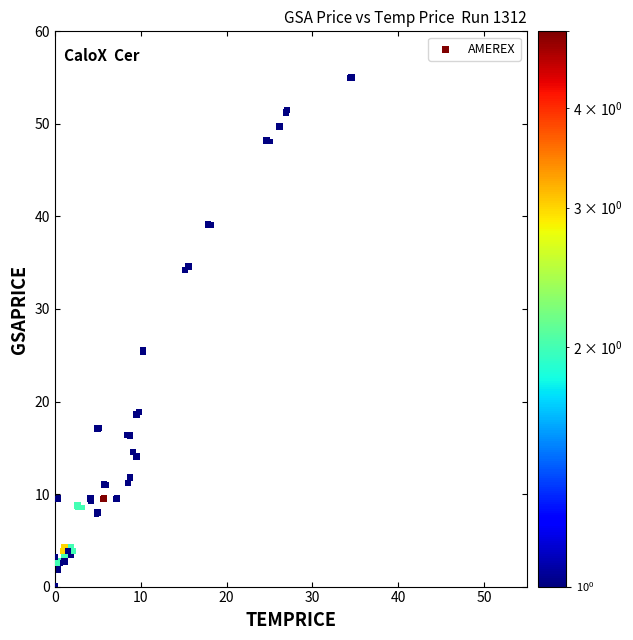

What Y value in the scatter plot is closest to 27?

25.5